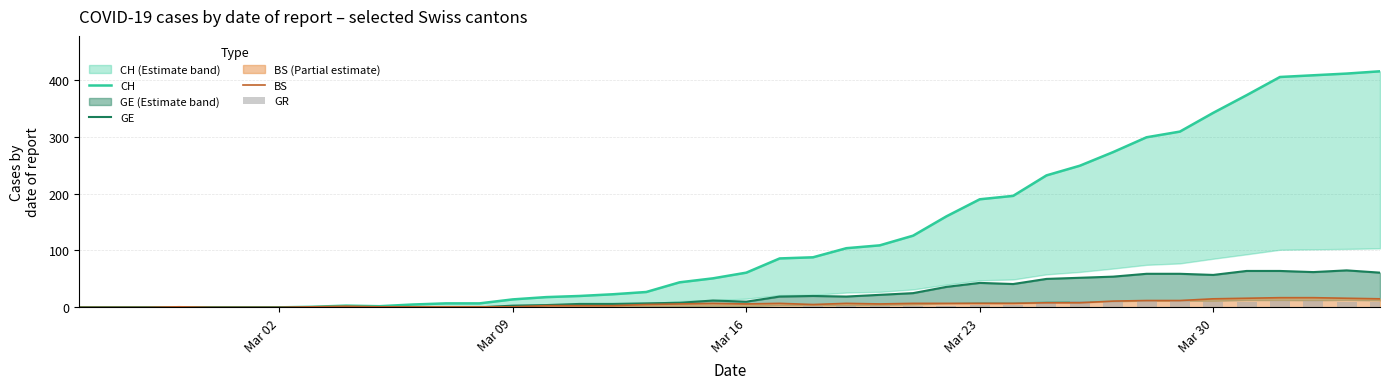

Which series has the widest spread of values?

CH